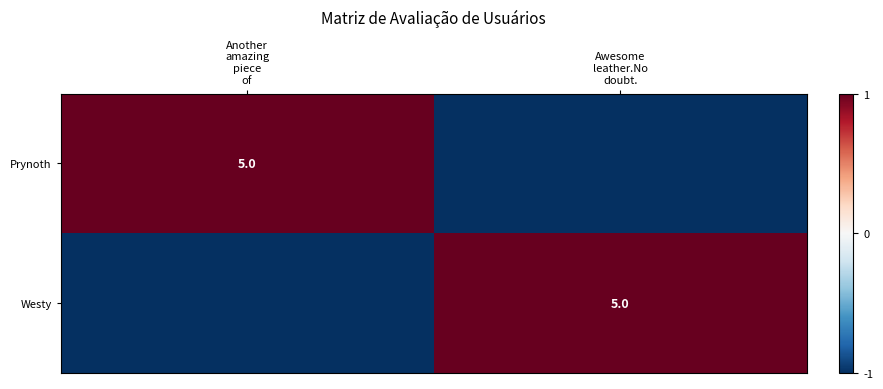

Which has a higher value, Awesome
leather.No
doubt. or Another
amazing
piece
of?

Another
amazing
piece
of